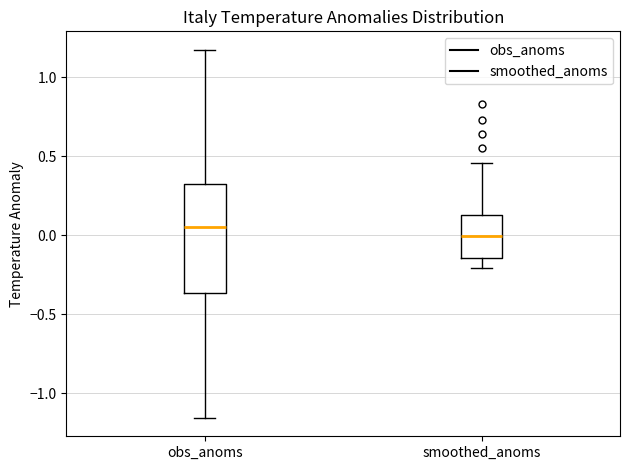

Which box has the lowest median line?

smoothed_anoms